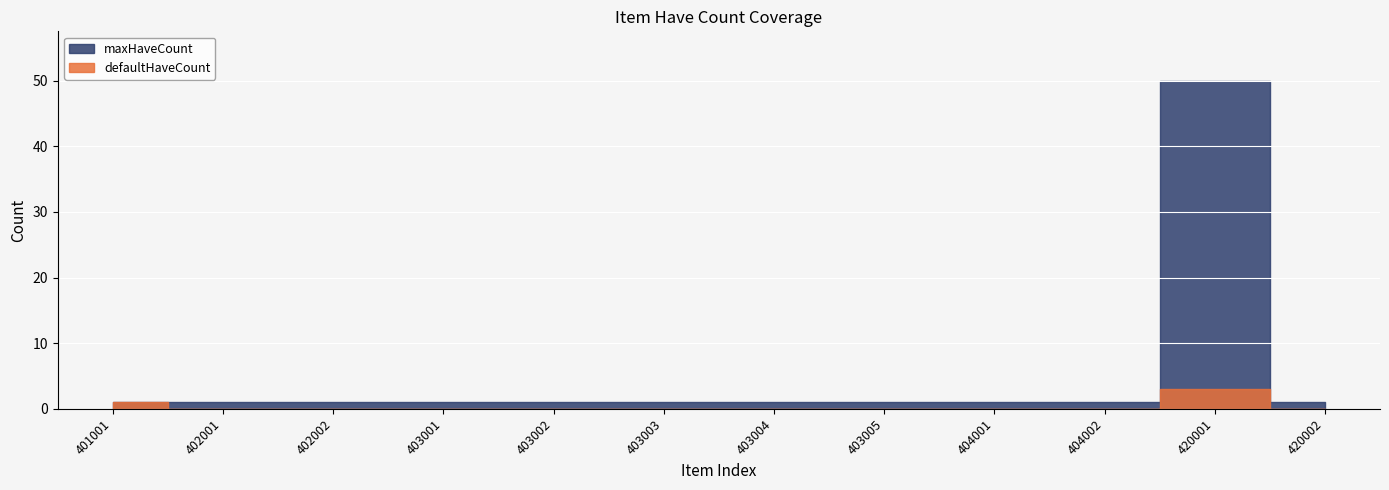

Is this an area chart (filled region under the line)?

No